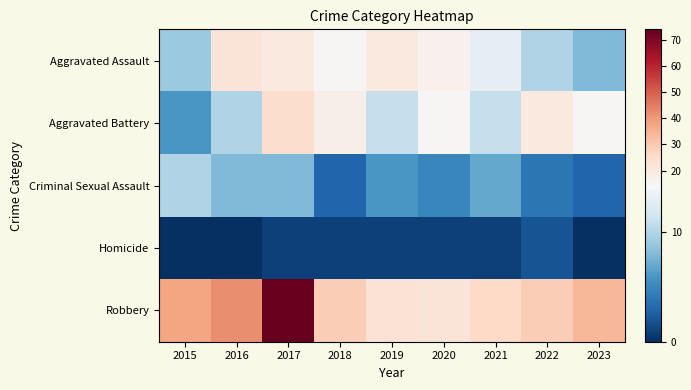

What is the greatest value displayed?

74